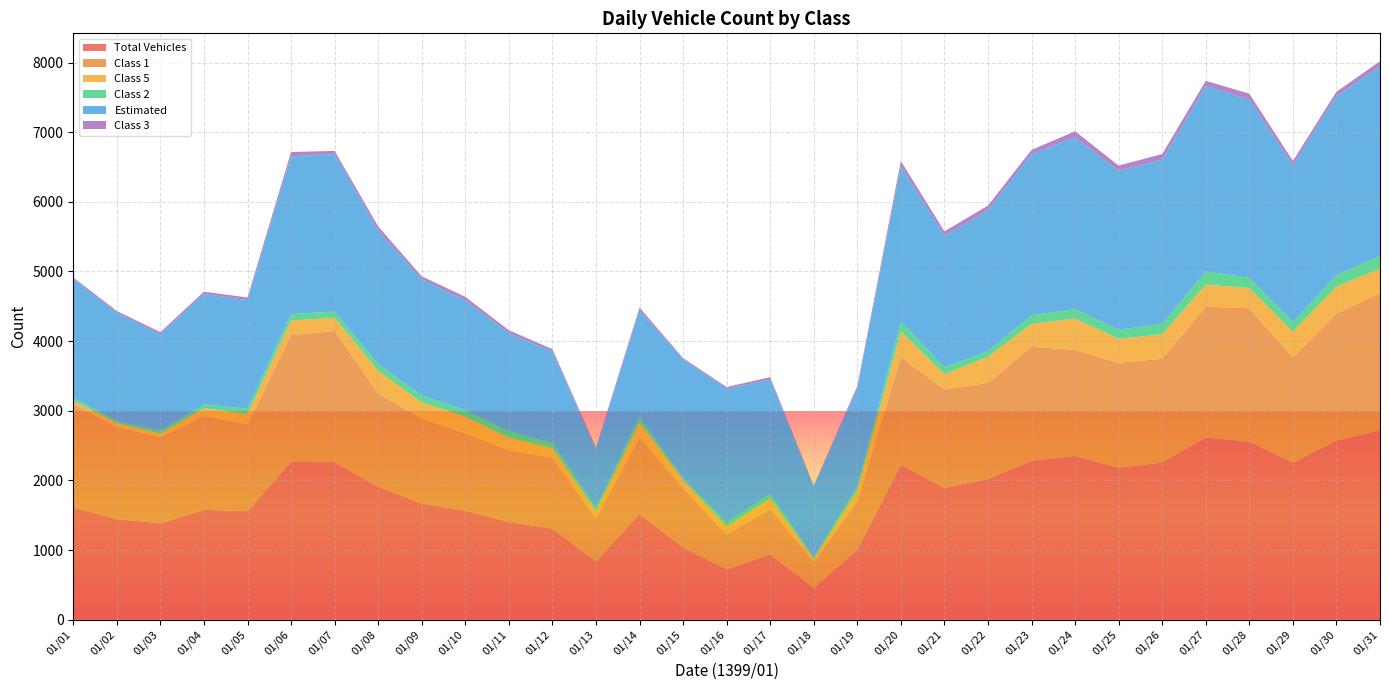

Reading left to right, transcribe all the data shown in this chart.

Total Vehicles: 01/01=1611	01/02=1445	01/03=1384	01/04=1577	01/05=1559	01/06=2265	01/07=2262	01/08=1911	01/09=1668	01/10=1565	01/11=1402	01/12=1308	01/13=838	01/14=1518	01/15=1038	01/16=721	01/17=938	01/18=456	01/19=1006	01/20=2224	01/21=1892	01/22=2020	01/23=2280	01/24=2351	01/25=2183	01/26=2257	01/27=2617	01/28=2556	01/29=2256	01/30=2572	01/31=2719
Class 1: 01/01=1488	01/02=1323	01/03=1232	01/04=1346	01/05=1246	01/06=1821	01/07=1885	01/08=1337	01/09=1221	01/10=1106	01/11=1033	01/12=1015	01/13=616	01/14=1097	01/15=852	01/16=502	01/17=653	01/18=374	01/19=692	01/20=1547	01/21=1413	01/22=1381	01/23=1639	01/24=1522	01/25=1507	01/26=1490	01/27=1878	01/28=1916	01/29=1511	01/30=1825	01/31=1969
Class 5: 01/01=45	01/02=54	01/03=55	01/04=113	01/05=151	01/06=210	01/07=187	01/08=327	01/09=231	01/10=246	01/11=179	01/12=141	01/13=105	01/14=218	01/15=112	01/16=115	01/17=150	01/18=40	01/19=153	01/20=368	01/21=220	01/22=372	01/23=329	01/24=451	01/25=343	01/26=352	01/27=316	01/28=290	01/29=367	01/30=388	01/31=350
Class 2: 01/01=42	01/02=32	01/03=40	01/04=56	01/05=73	01/06=92	01/07=91	01/08=97	01/09=98	01/10=96	01/11=96	01/12=74	01/13=49	01/14=80	01/15=27	01/16=52	01/17=62	01/18=25	01/19=59	01/20=141	01/21=99	01/22=81	01/23=123	01/24=135	01/25=130	01/26=148	01/27=190	01/28=147	01/29=137	01/30=163	01/31=185
Estimated: 01/01=1709	01/02=1555	01/03=1384	01/04=1585	01/05=1559	01/06=2265	01/07=2262	01/08=1911	01/09=1672	01/10=1570	01/11=1407	01/12=1308	01/13=838	01/14=1525	01/15=1714	01/16=1922	01/17=1646	01/18=1021	01/19=1407	01/20=2234	01/21=1892	01/22=2022	01/23=2316	01/24=2467	01/25=2284	01/26=2356	01/27=2664	01/28=2559	01/29=2256	01/30=2572	01/31=2719
Class 3: 01/01=19	01/02=23	01/03=33	01/04=33	01/05=38	01/06=62	01/07=44	01/08=63	01/09=40	01/10=53	01/11=39	01/12=39	01/13=27	01/14=43	01/15=14	01/16=28	01/17=34	01/18=10	01/19=38	01/20=72	01/21=59	01/22=70	01/23=58	01/24=87	01/25=73	01/26=83	01/27=72	01/28=84	01/29=60	01/30=60	01/31=76